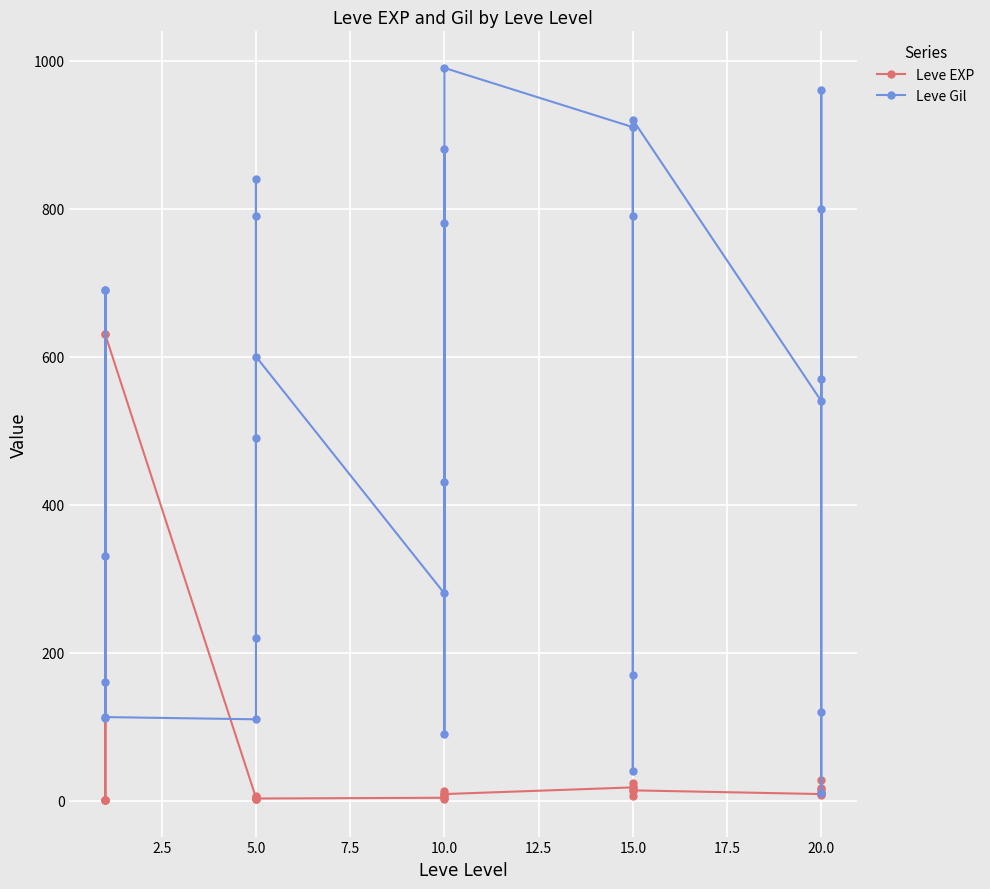

What is the sum of all Leve Gil values?

15335